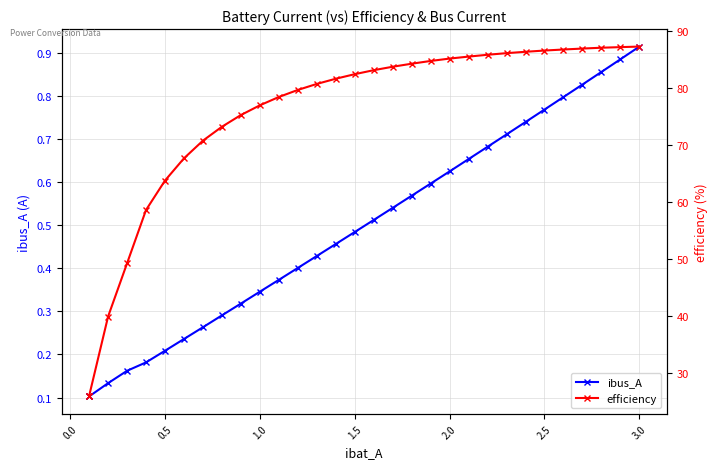

How many interior local valleys does the ibus_A series have?

1